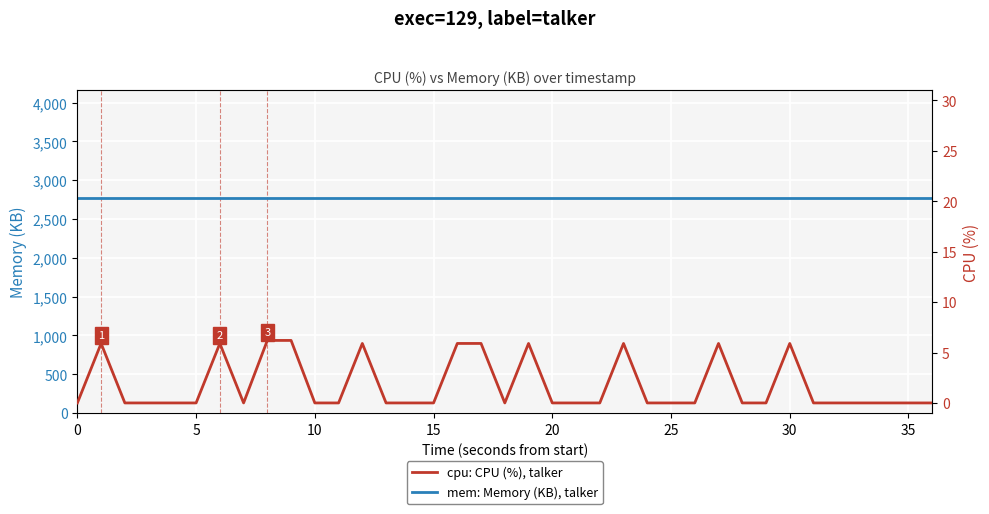

True or false: cpu: CPU (%), talker and mem: Memory (KB), talker intersect in this chart.

False